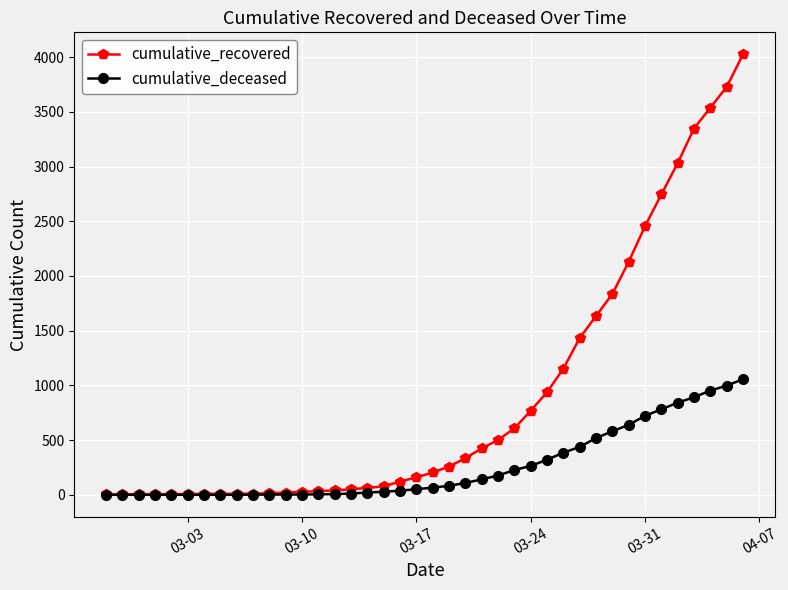

What is the maximum value for cumulative_deceased?

1056